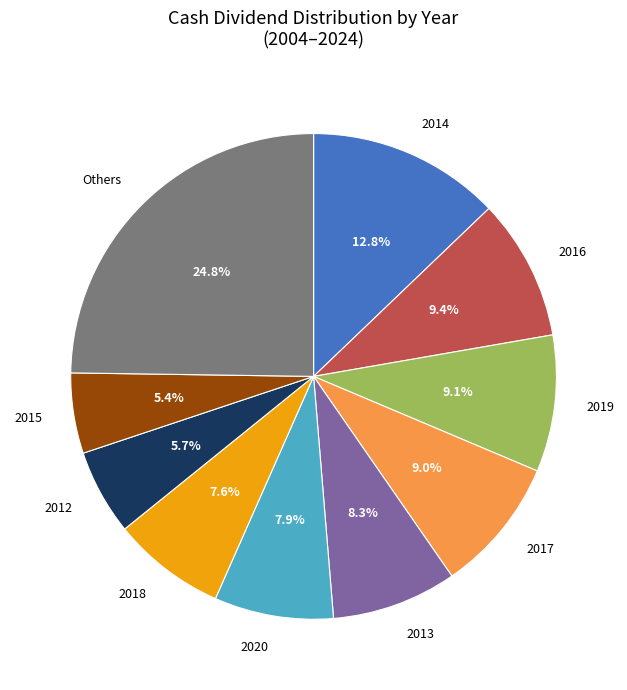

Is there any slice that represents more than half of the pie?

No